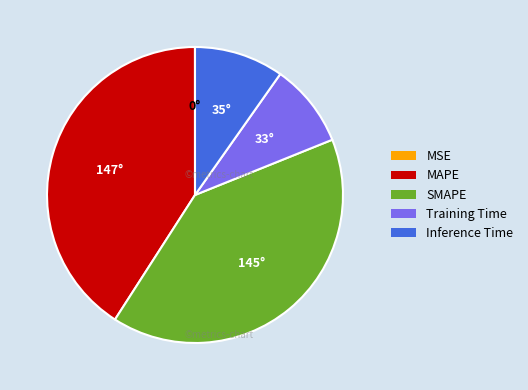

What is the largest slice in the pie chart?

MAPE